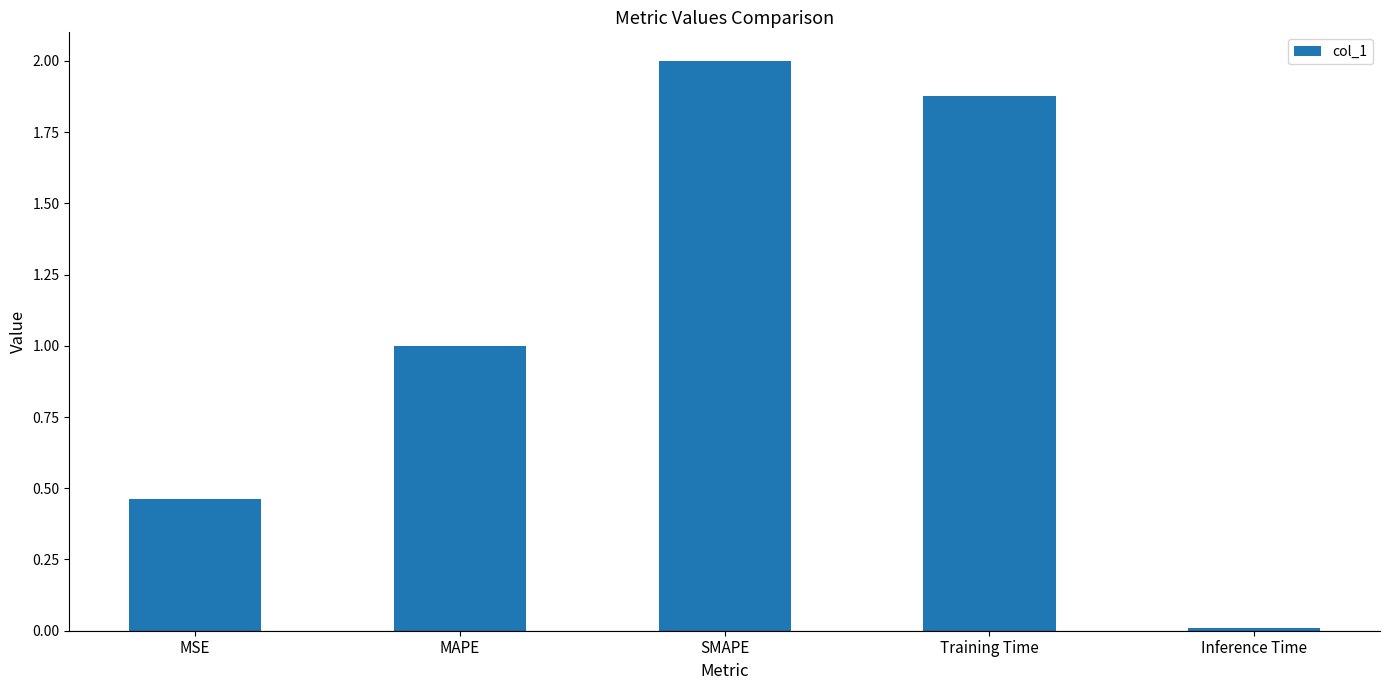

What is the label of the 1st bar from the left?

MSE